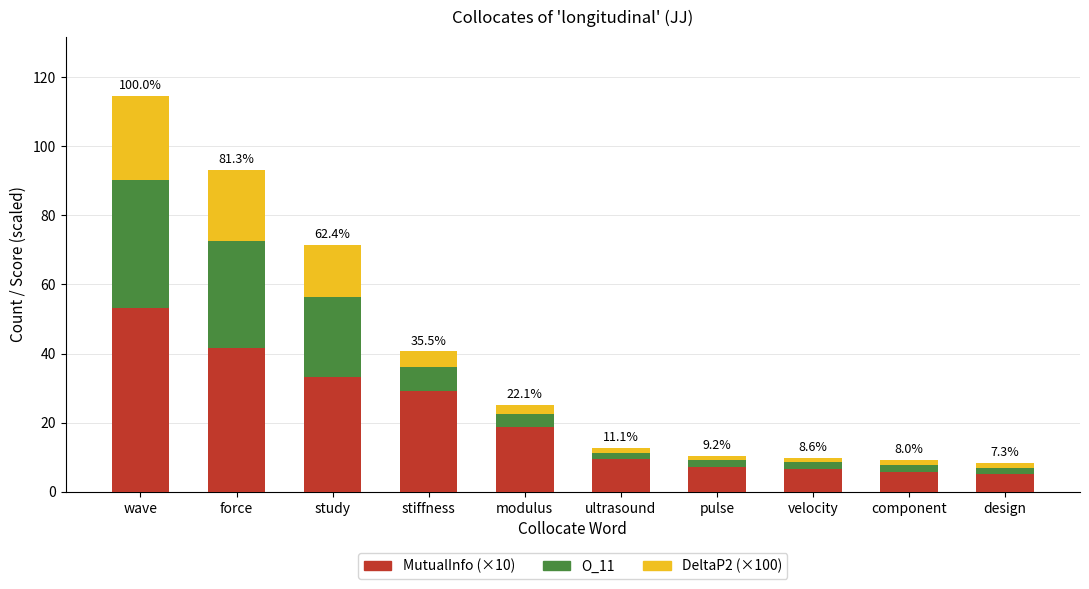

What is the highest value of the MutualInfo (×10) series?

53.1